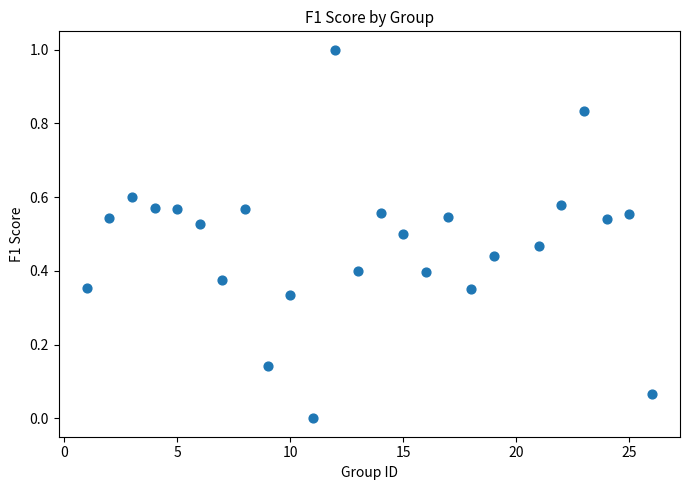

What is the range of Y values (max minus min)?

1.0